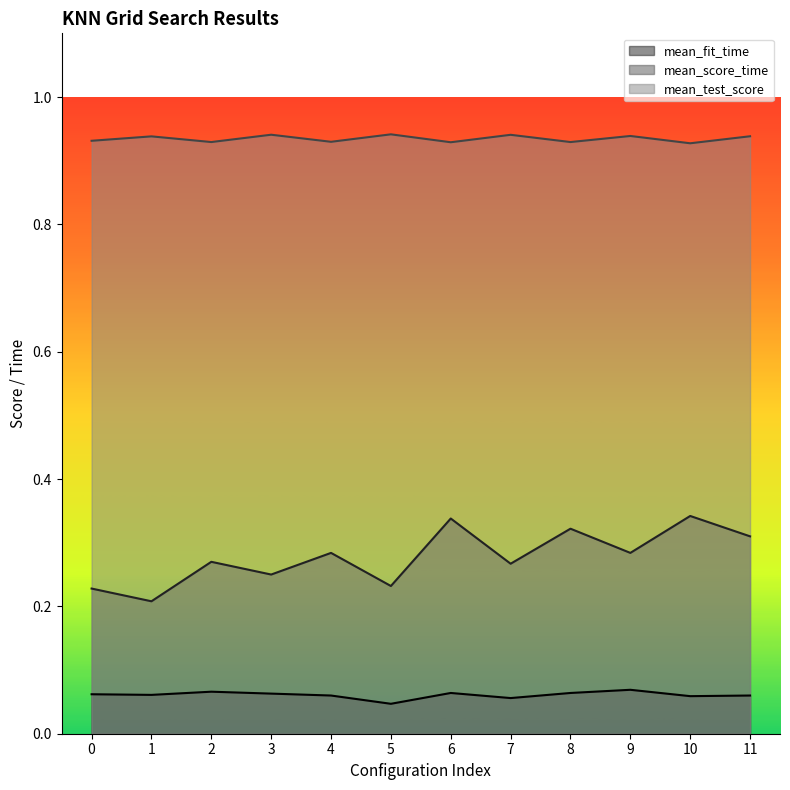

What is the value of the mean_score_time point at the 2nd from the left?

0.2